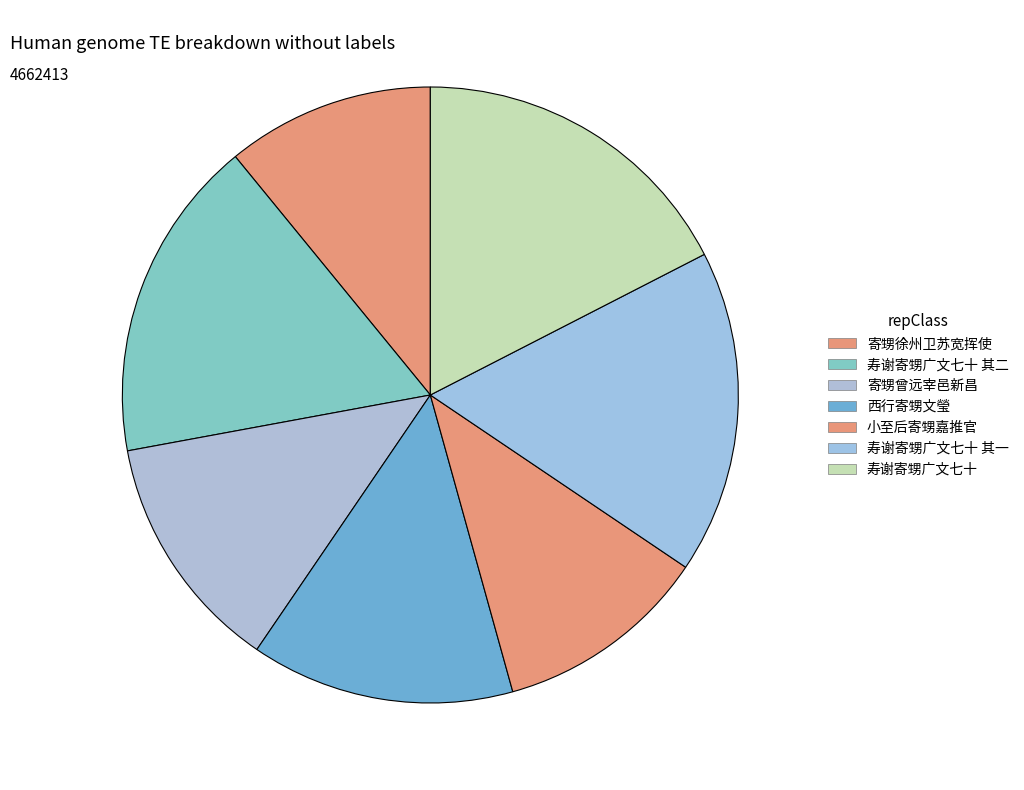

Does any single category account for the majority?

No